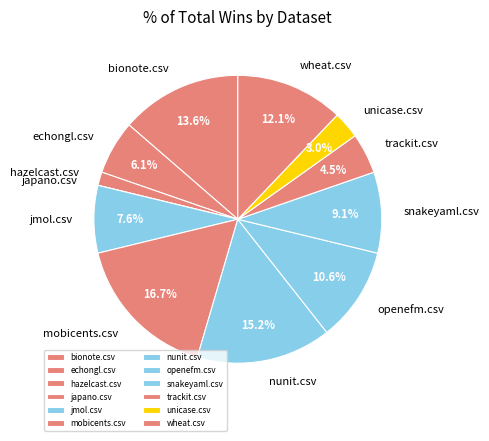

What percentage do unicase.csv and snakeyaml.csv together represent?

12.1%